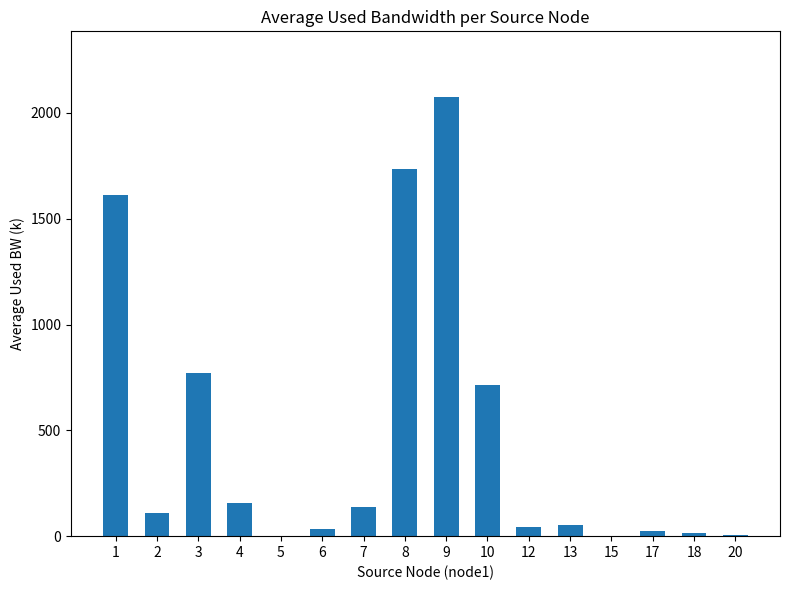

What is the maximum value shown in the chart?

2074.4